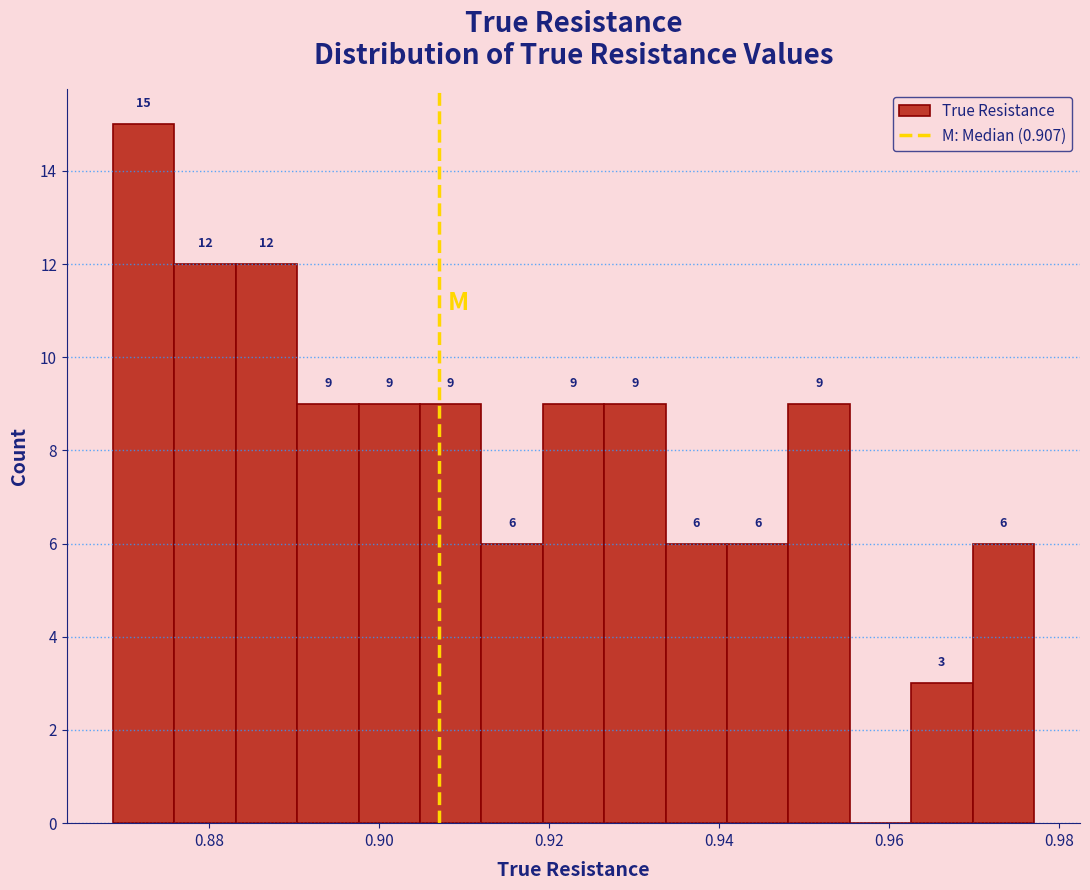

Read against the x-axis, roughly where is the centre of the tallest bar?

0.872